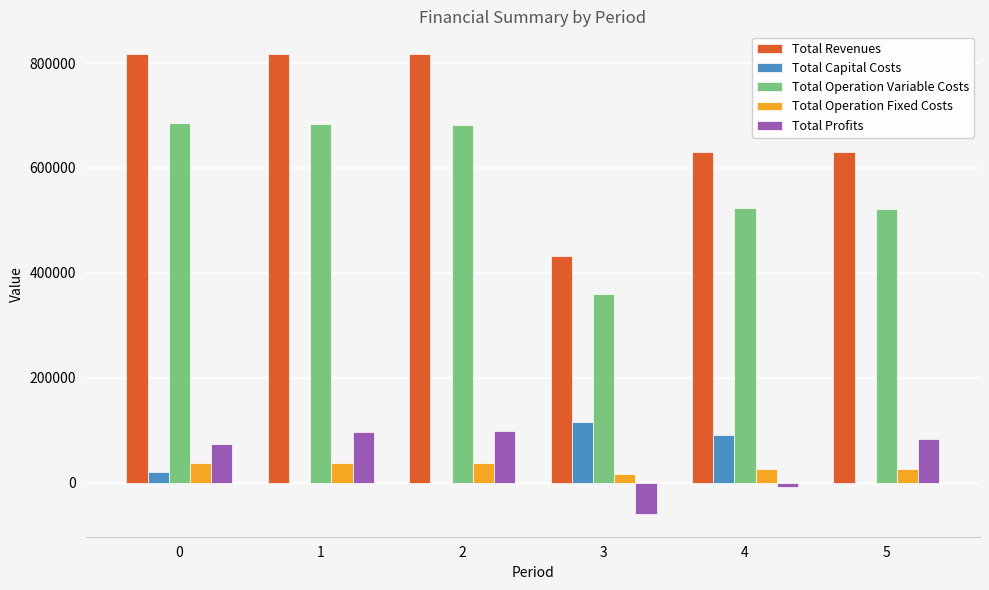

Are the bars grouped side by side (vs. stacked)?

Yes